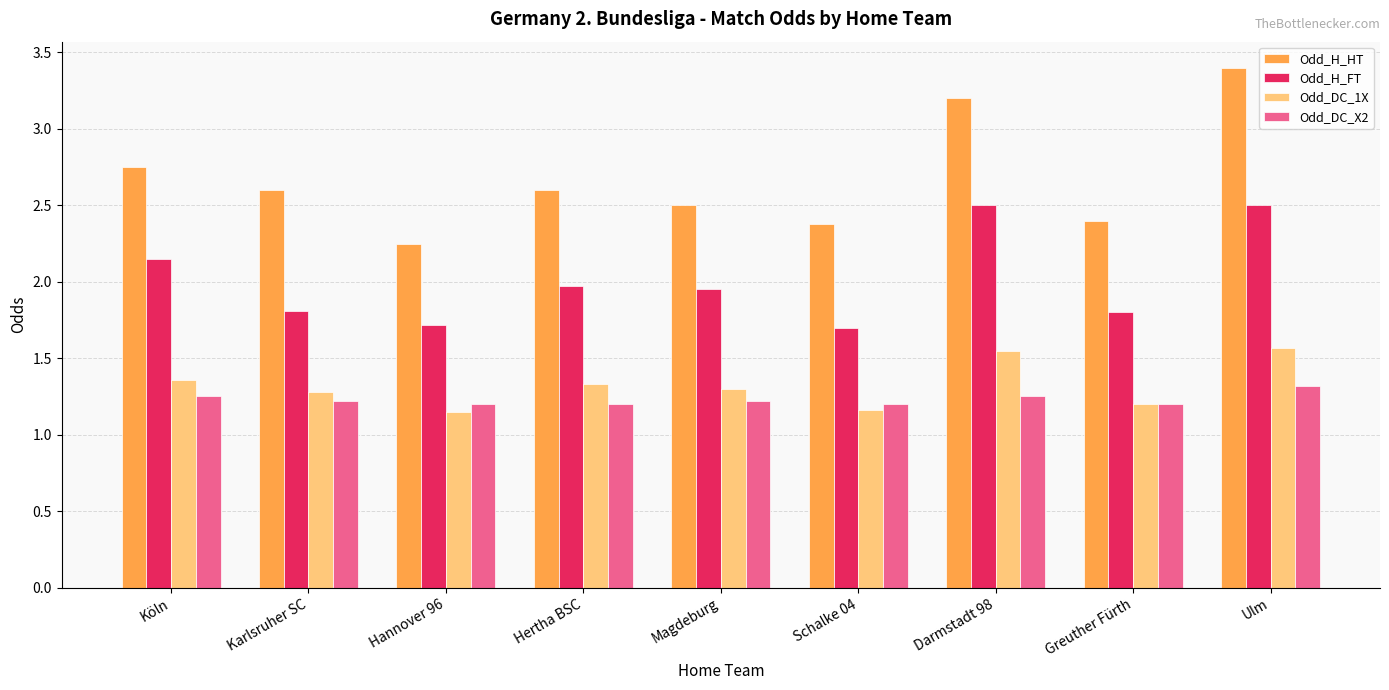

Which series has the largest range (max minus min)?

Odd_H_HT